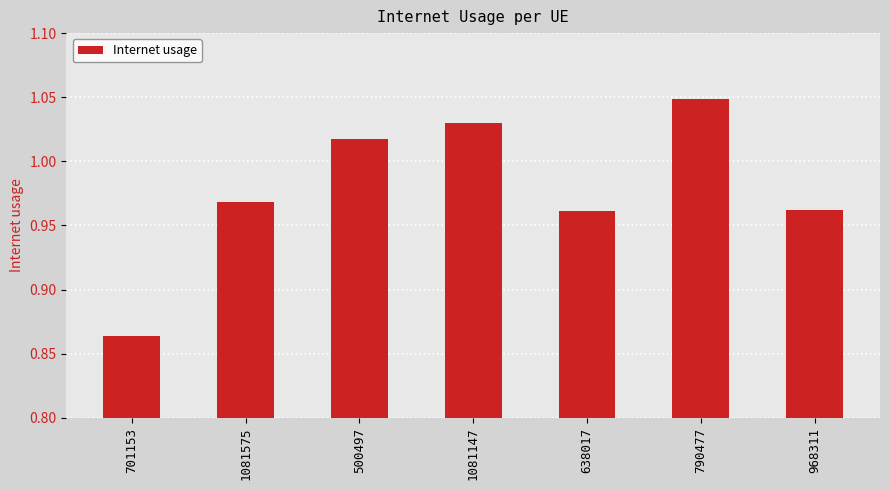

What is the difference between the maximum and second lowest values?

0.1